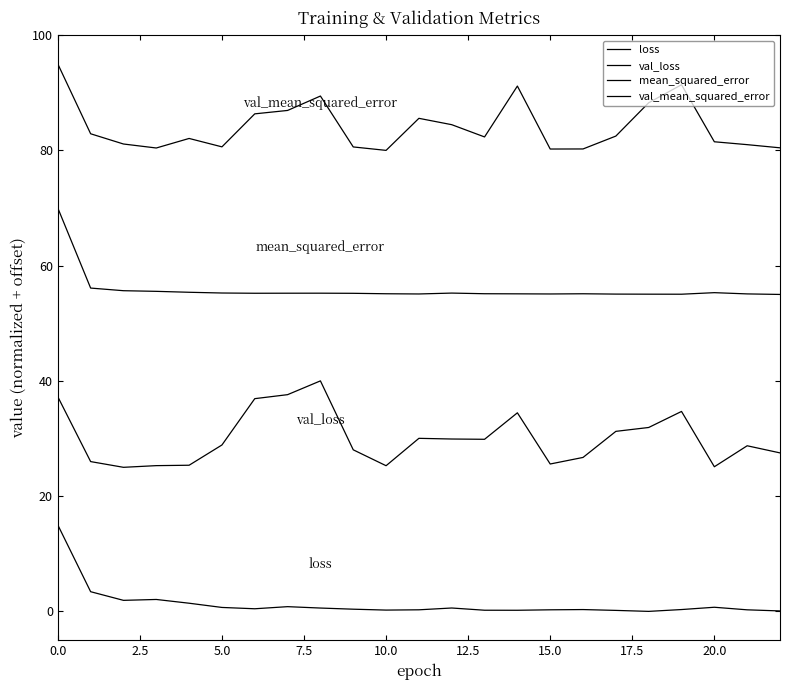

True or false: val_mean_squared_error and loss intersect in this chart.

False